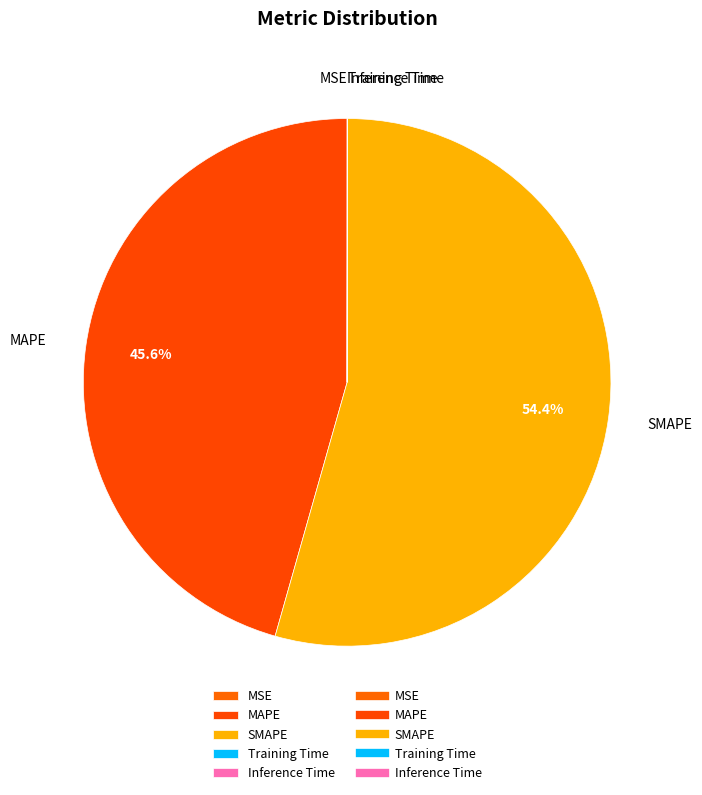

What is the largest slice in the pie chart?

SMAPE